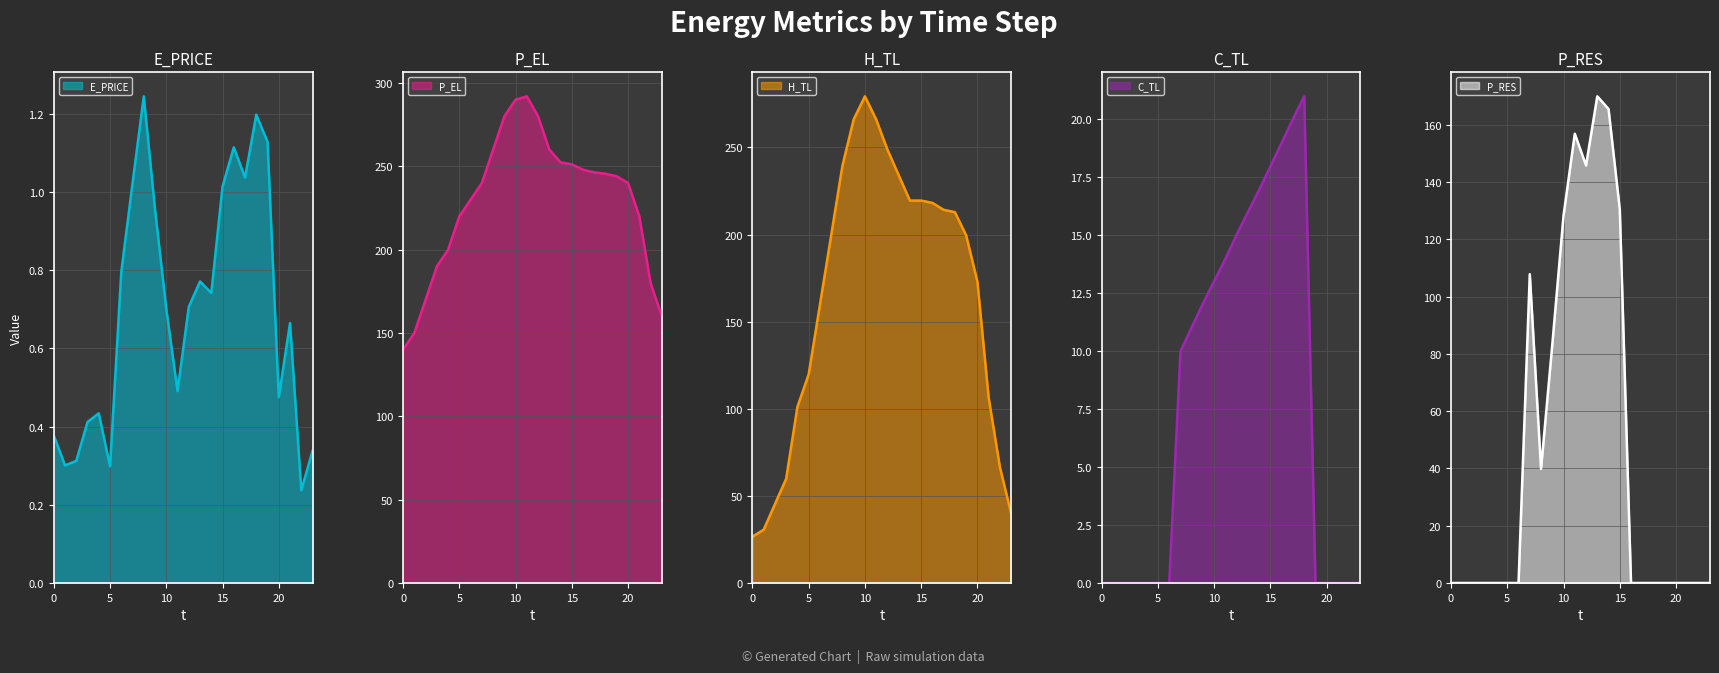

What is the difference between the C_TL values at 17 and 2?

20.0